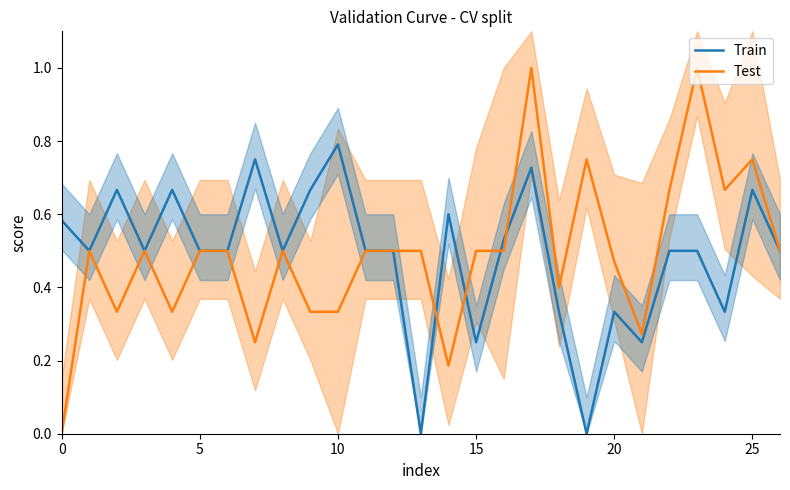

Is this an area chart (filled region under the line)?

No